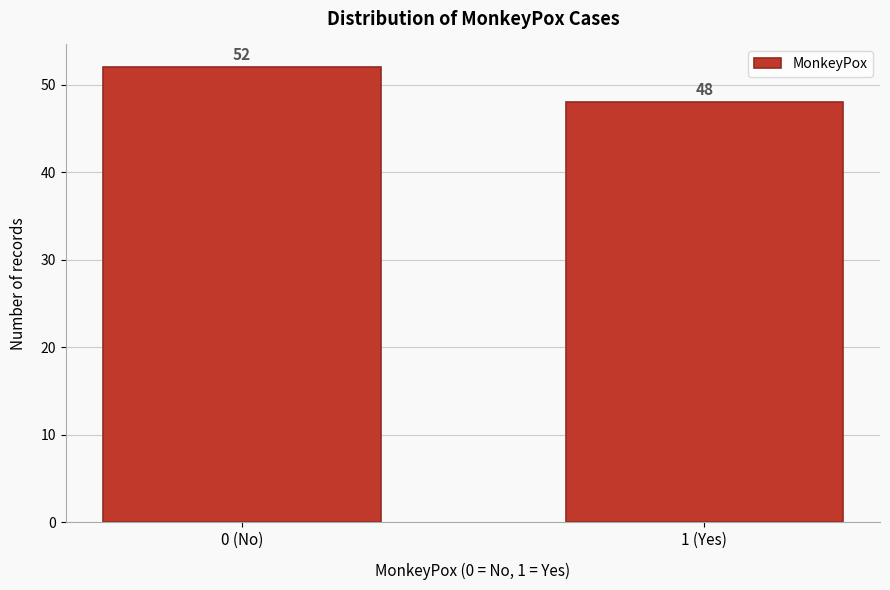

Reading right to left, what are all the values shown in this chart?

1 (Yes)=48	0 (No)=52